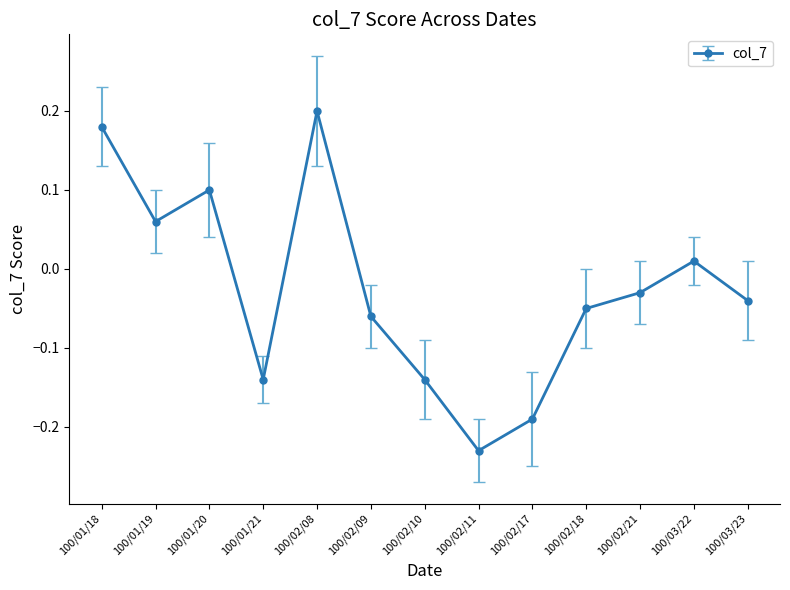

Which category has the lowest value across all series?

100/02/11